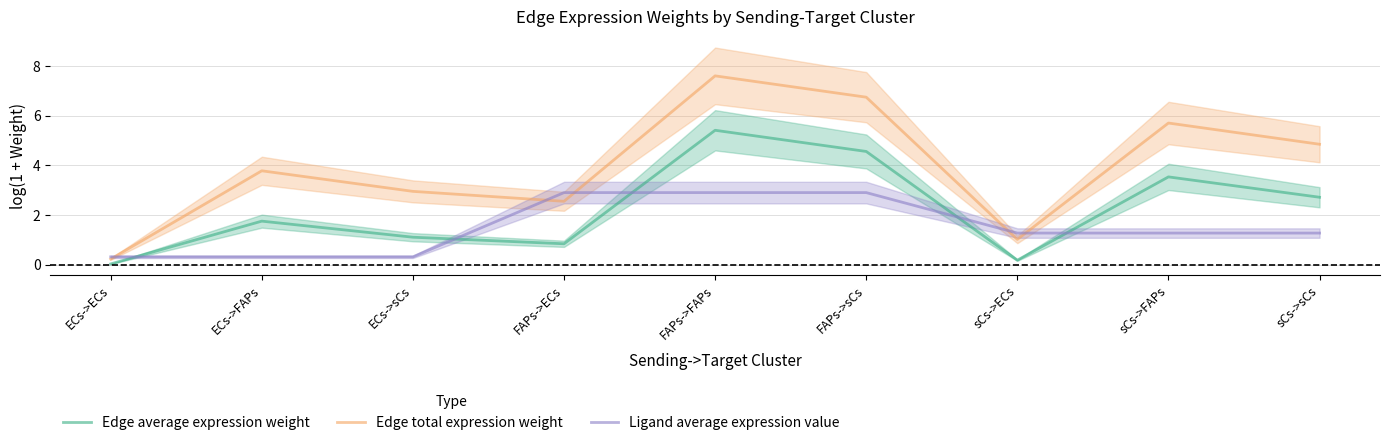

Is it true that Edge average expression weight equals 1.8 at ECs->FAPs?

True